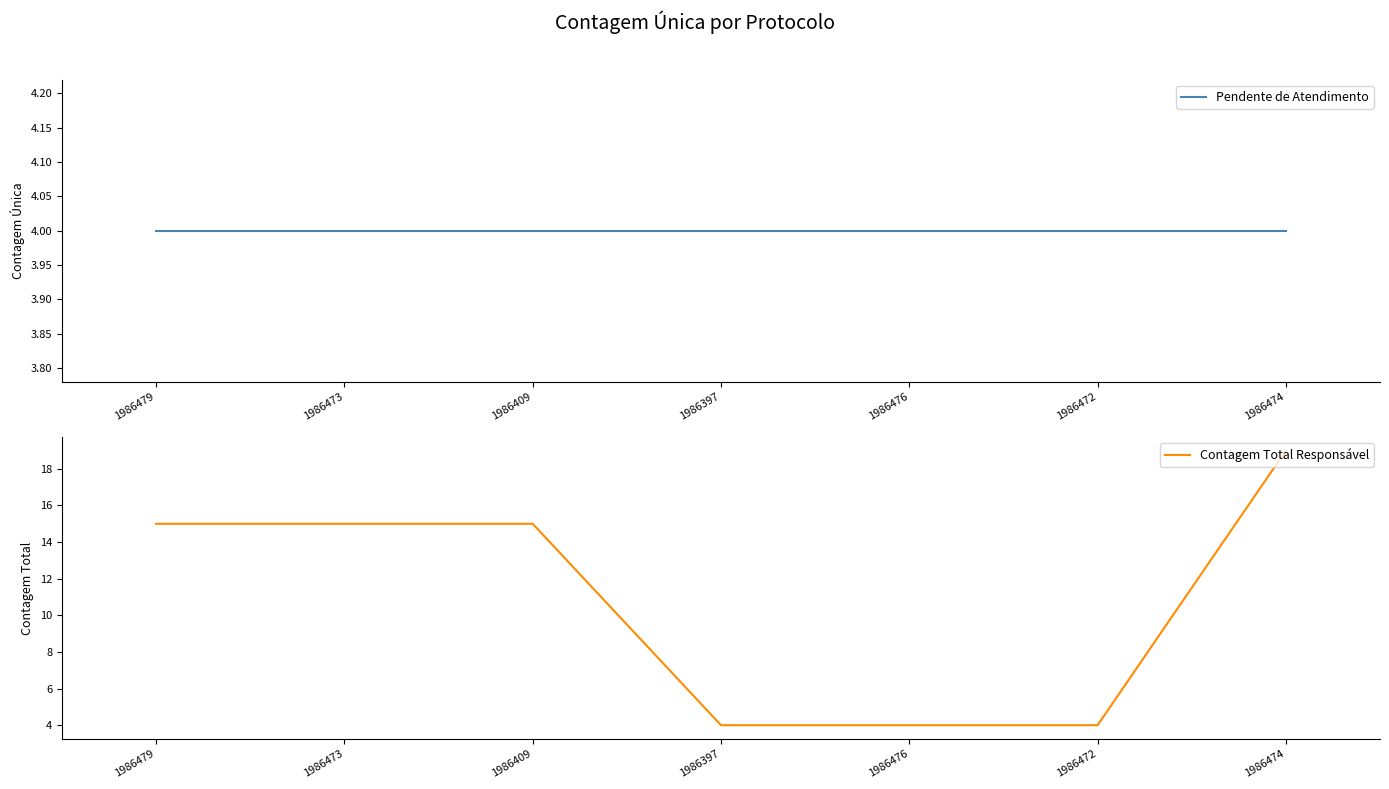

What is the value of the Contagem Total Responsável point at the 3rd from the left?

15